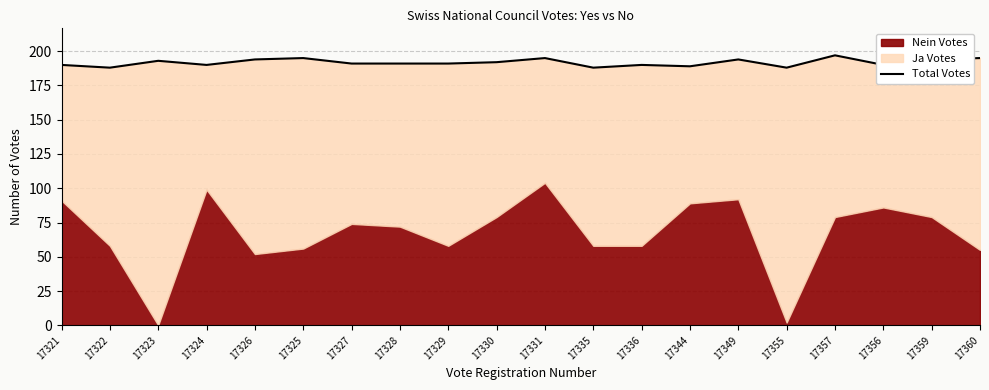

Reading left to right, what are all the values shown in this chart?

17321=190	17322=188	17323=193	17324=190	17326=194	17325=195	17327=191	17328=191	17329=191	17330=192	17331=195	17335=188	17336=190	17344=189	17349=194	17355=188	17357=197	17356=190	17359=194	17360=195